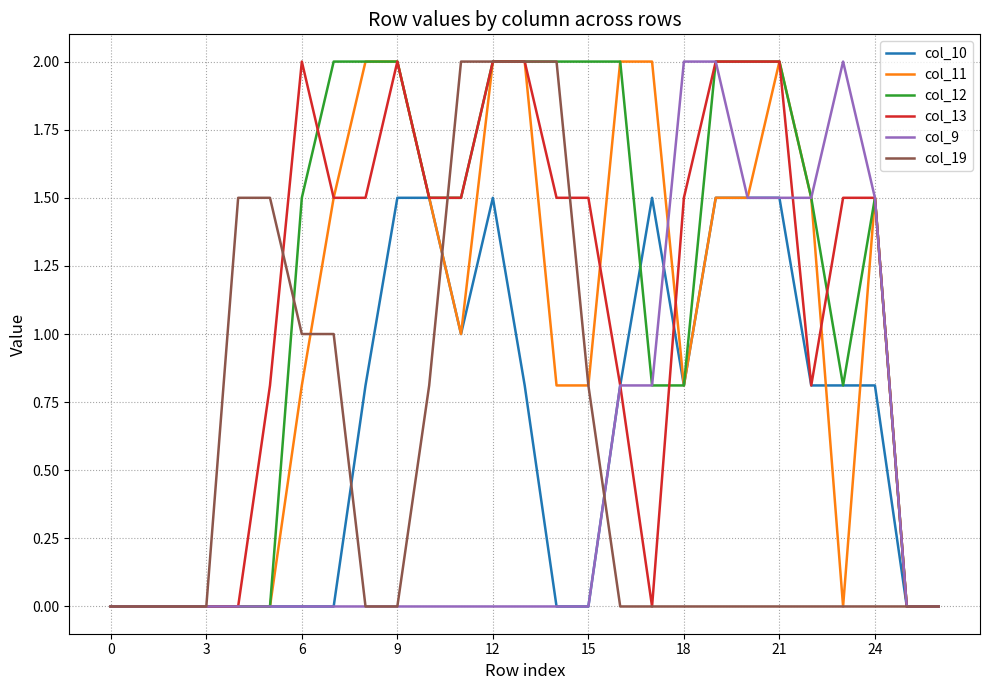

How many interior local peaks does the col_13 series have?

2